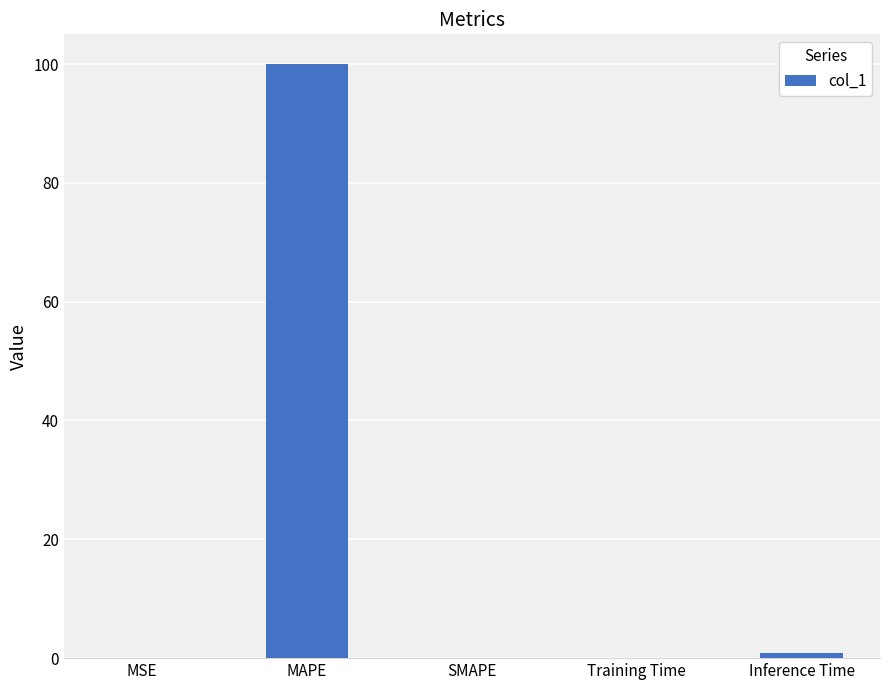

What is the sum of all values?

101.0